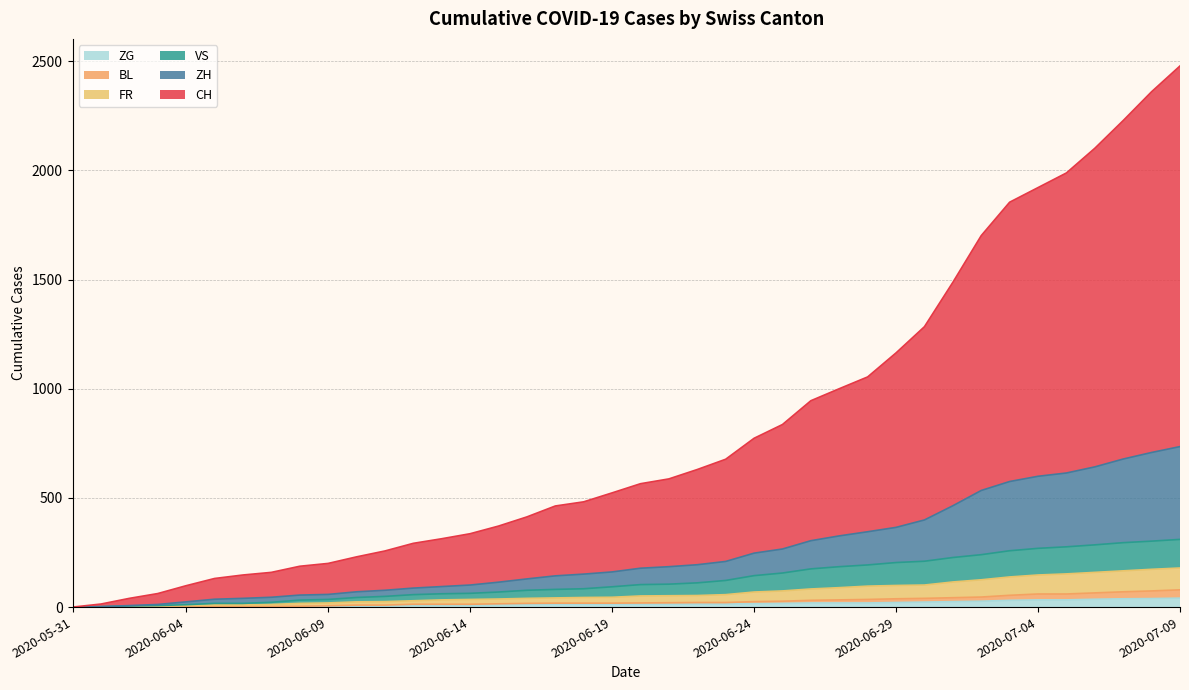

How many lines are shown in the chart?

6